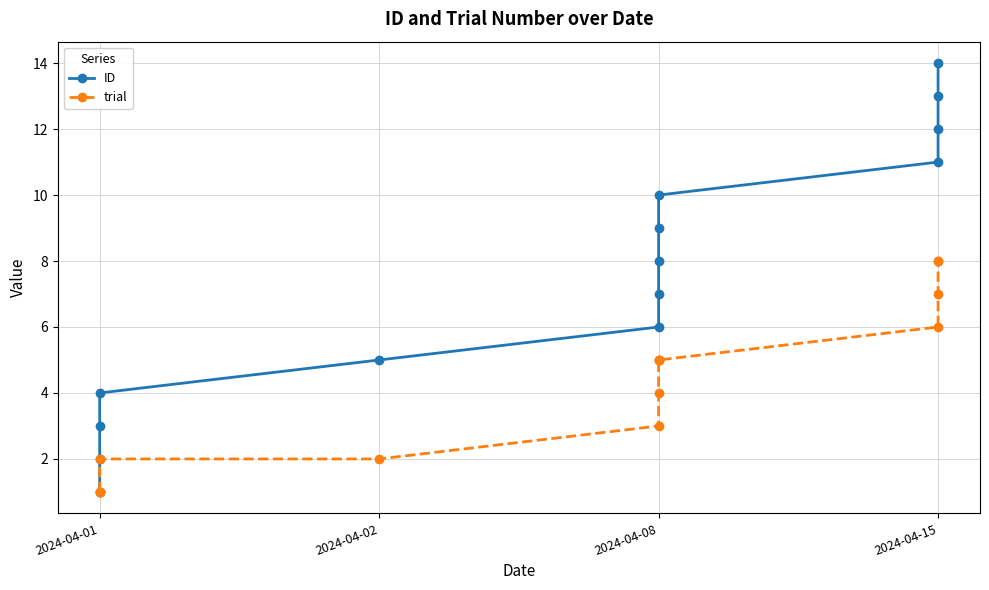

List the series in order of their peak value, highest first.

ID, trial